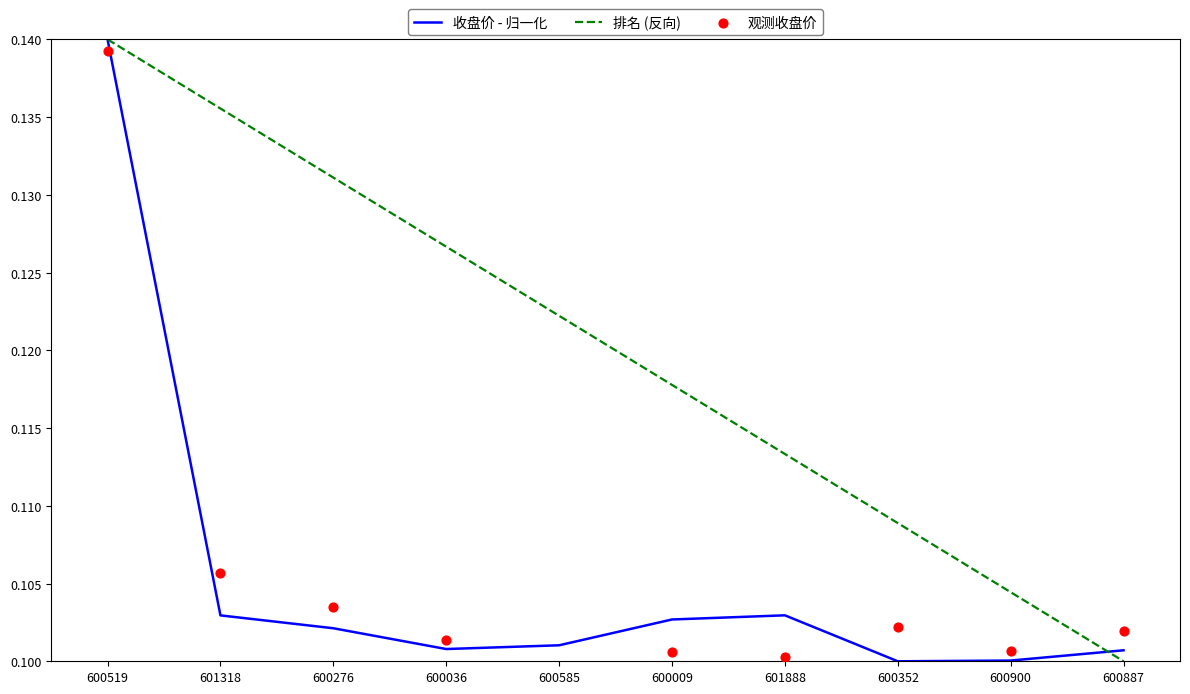

At how many categories does at least one series exceed 0?

10